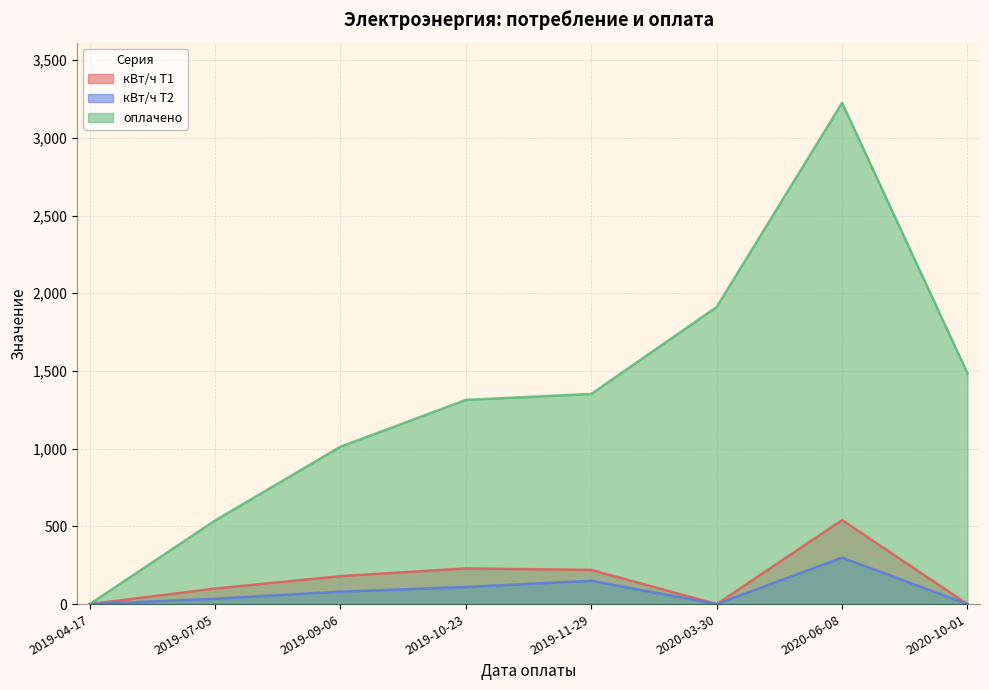

At which category is the sum across all series the highest?

2020-06-08